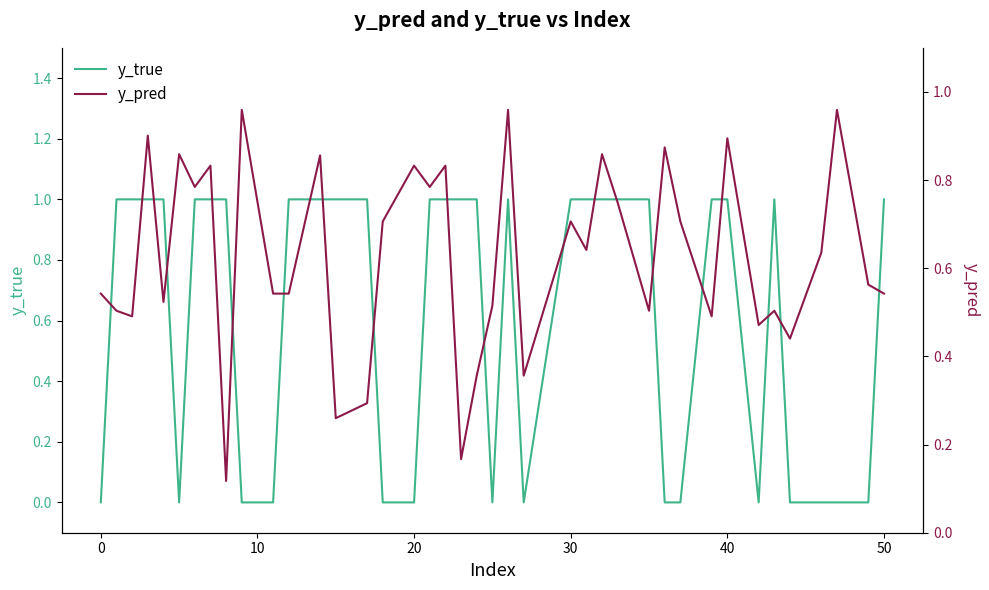

Reading left to right, extract all data points from this chart.

y_true: 0.0	1.0	1.0	1.0	1.0	0.0	1.0	1.0	1.0	0.0	0.0	1.0	1.0	1.0	1.0	0.0	0.0	1.0	1.0	1.0	1.0	0.0	1.0	0.0	1.0	1.0	1.0	1.0	1.0	0.0	0.0	1.0	1.0	0.0	1.0	0.0	0.0	0.0	0.0	1.0
y_pred: 0.5	0.5	0.5	0.9	0.5	0.9	0.8	0.8	0.1	1.0	0.5	0.5	0.9	0.3	0.3	0.7	0.8	0.8	0.8	0.2	0.4	0.5	1.0	0.4	0.7	0.6	0.9	0.7	0.5	0.9	0.7	0.5	0.9	0.5	0.5	0.4	0.6	1.0	0.6	0.5